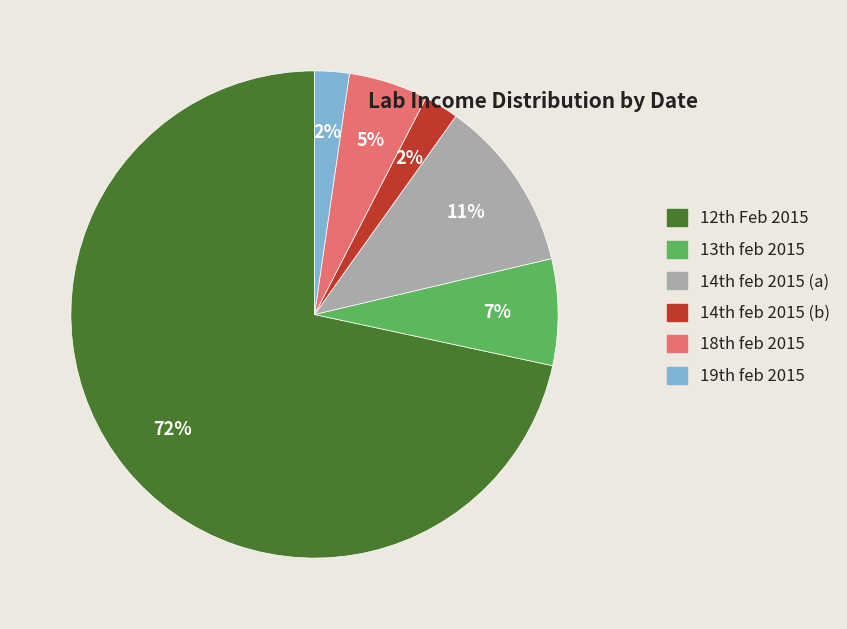

Which slice is the largest?

12th Feb 2015